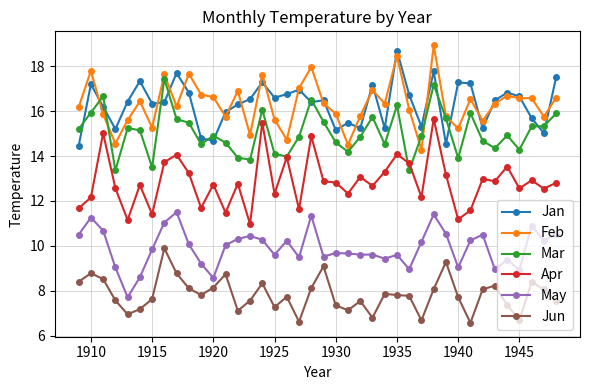

True or false: Jan has more than 2 interior local peaks.

True